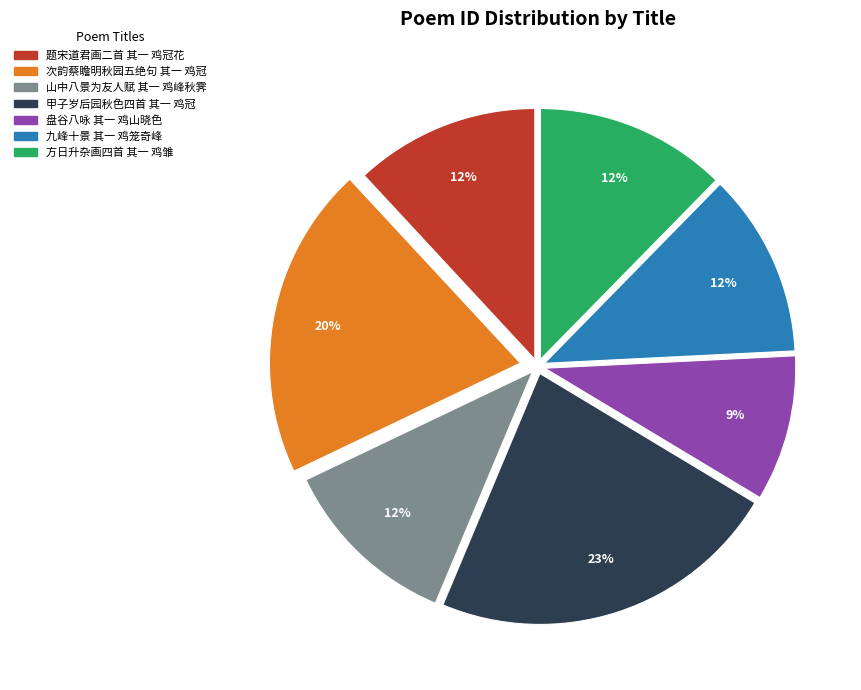

To the nearest percent, what percentage of the pie is 山中八景为友人赋 其一 鸡峰秋霁?

12%